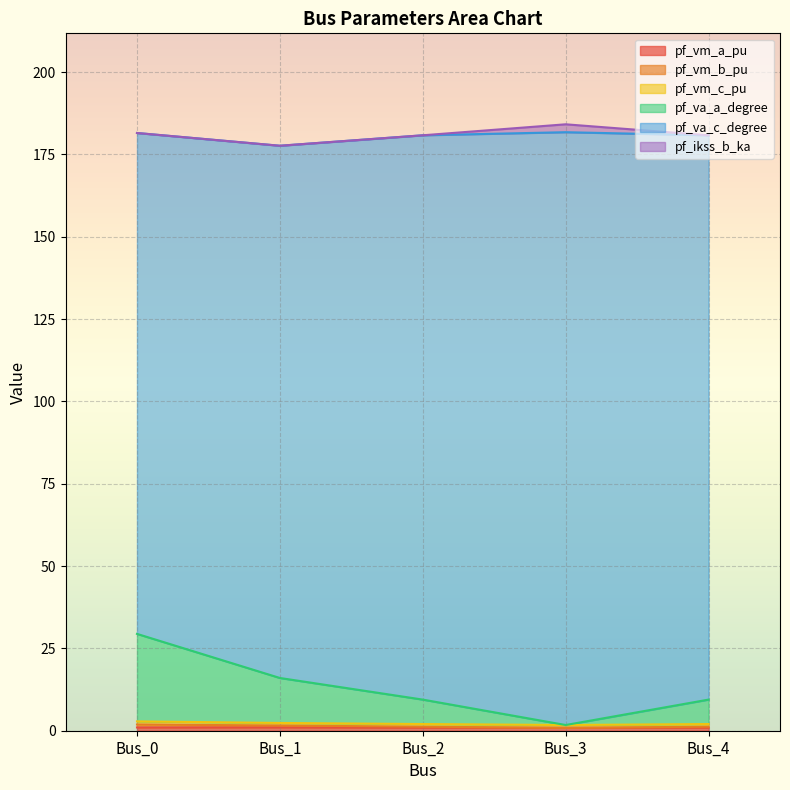

Does the chart display data point markers on the line(s)?

No